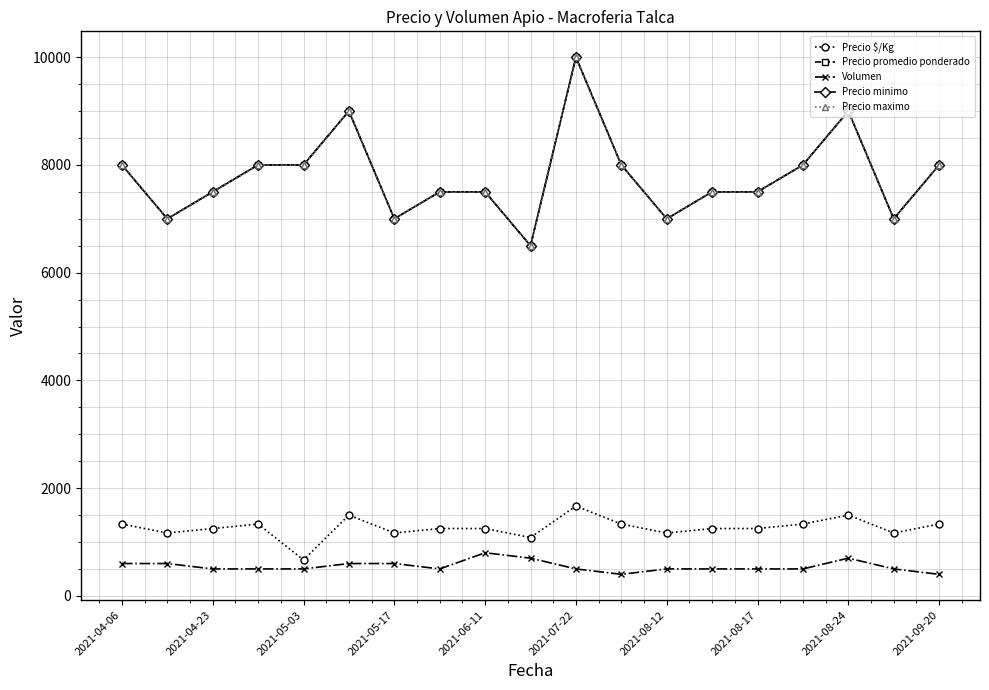

Which series has the largest total across all categories?

Precio promedio ponderado